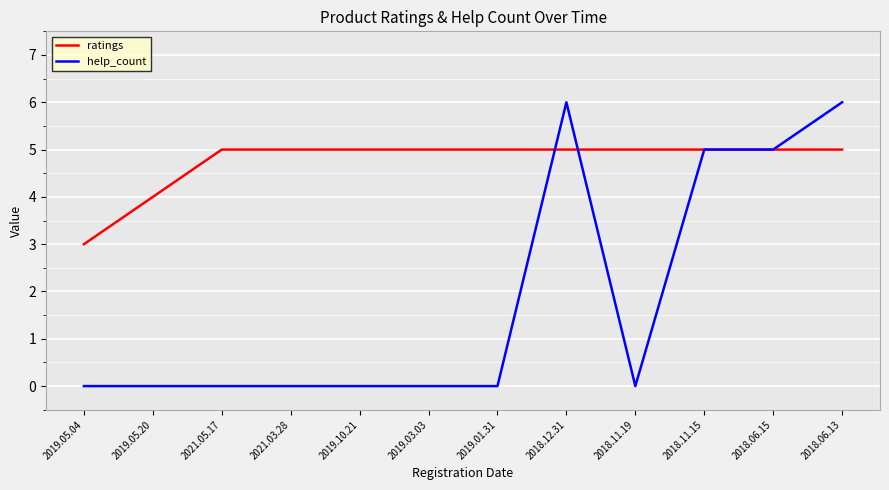

What is the minimum value for ratings?

3